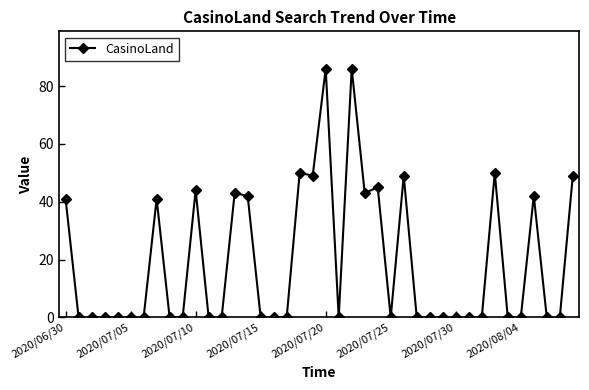

What is the difference between the maximum and second lowest values?

86